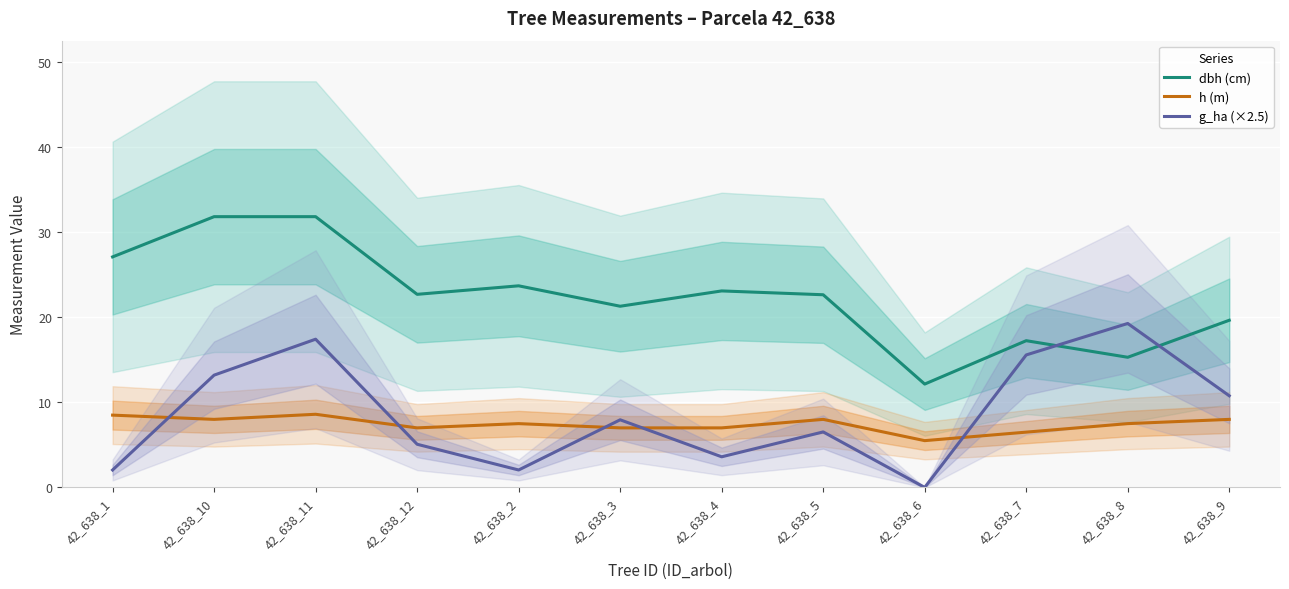

At which label does dbh (cm) first exceed 22?

42_638_1